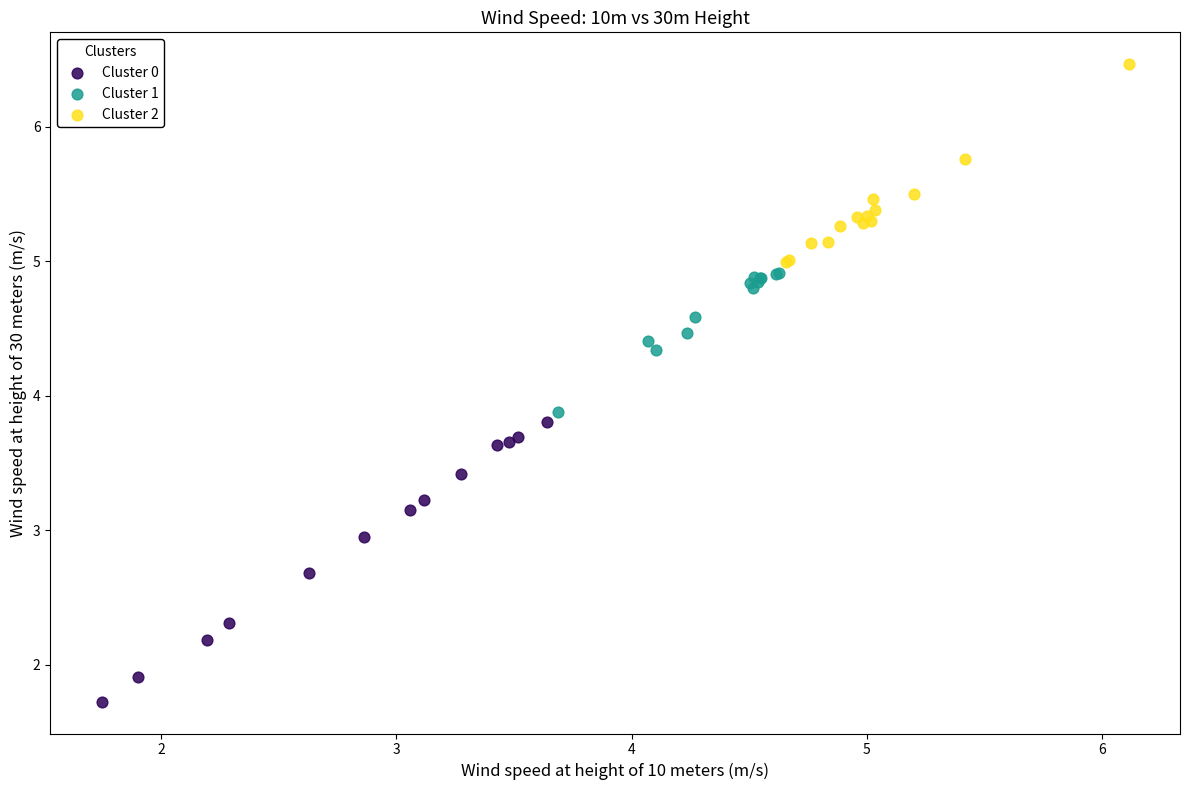

Which series has the largest Y range (max minus min)?

Cluster 0